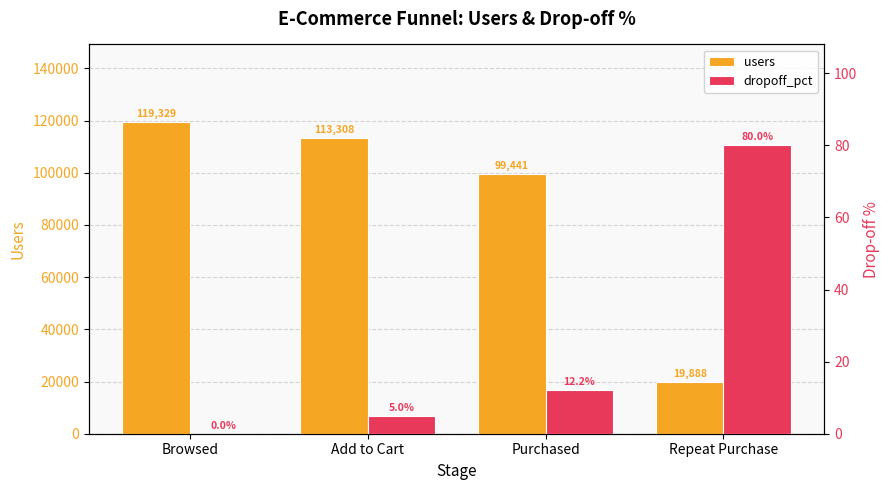

What is the maximum value shown in the chart?

119329.0